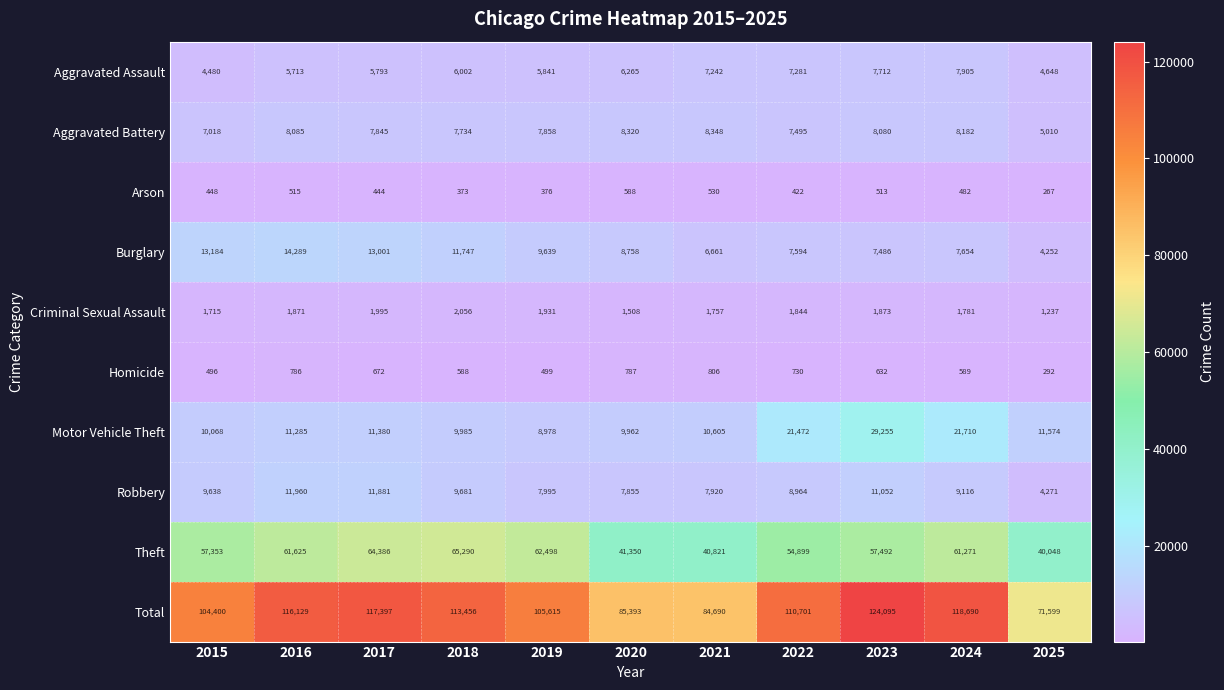

What is the average value of the Total series?

104742